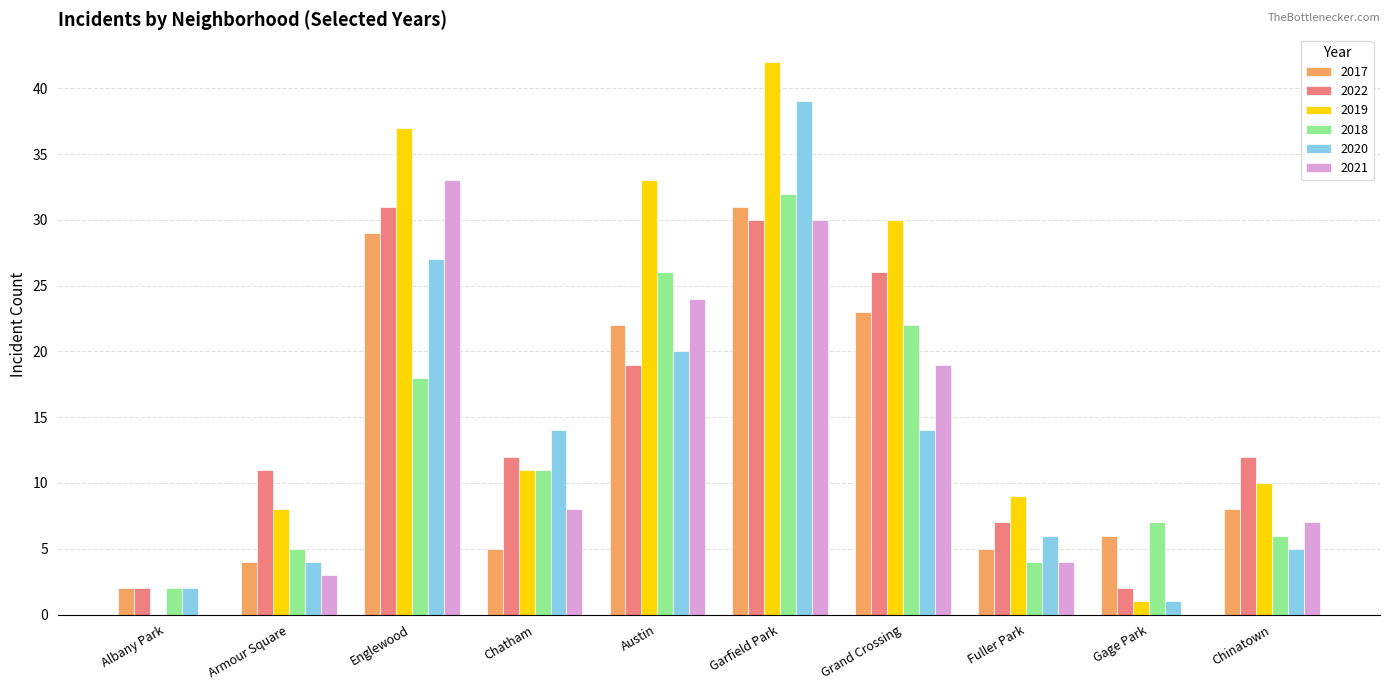

Which series has the widest spread of values?

2019